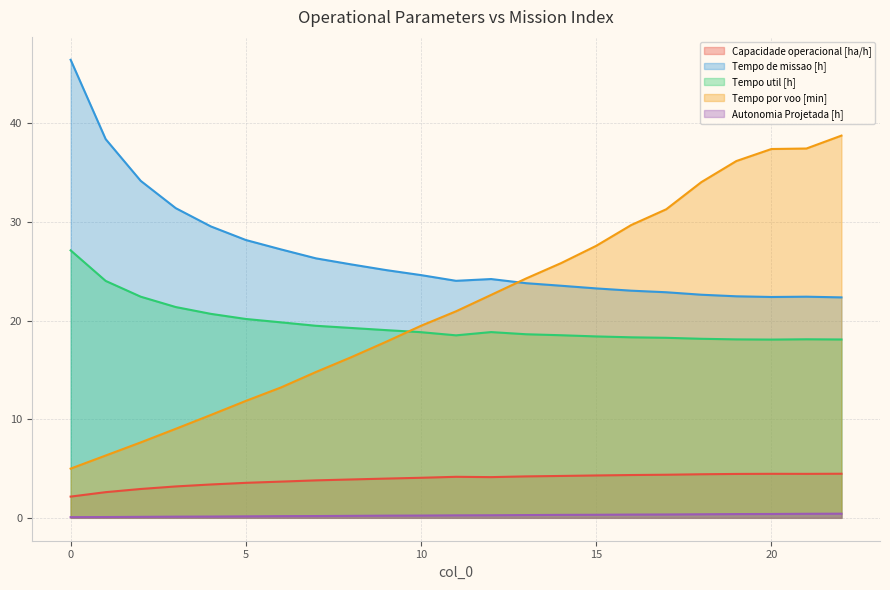

How many lines are shown in the chart?

5